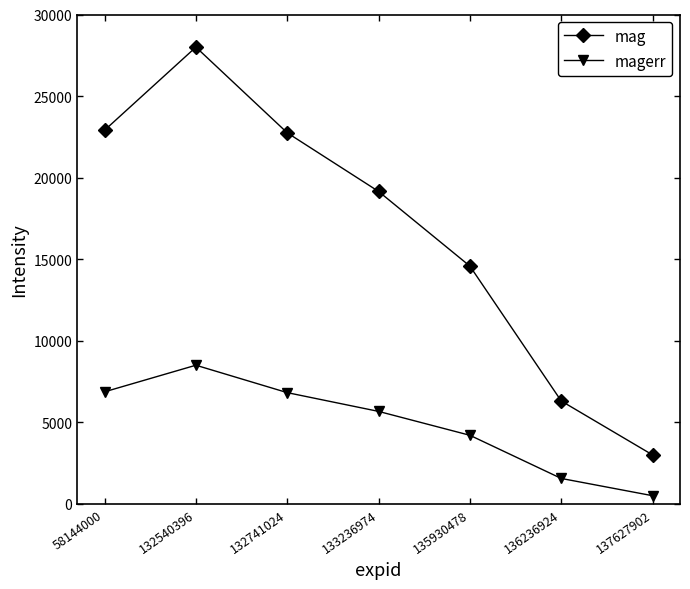

At how many categories does at least one series exceed 12634?

5